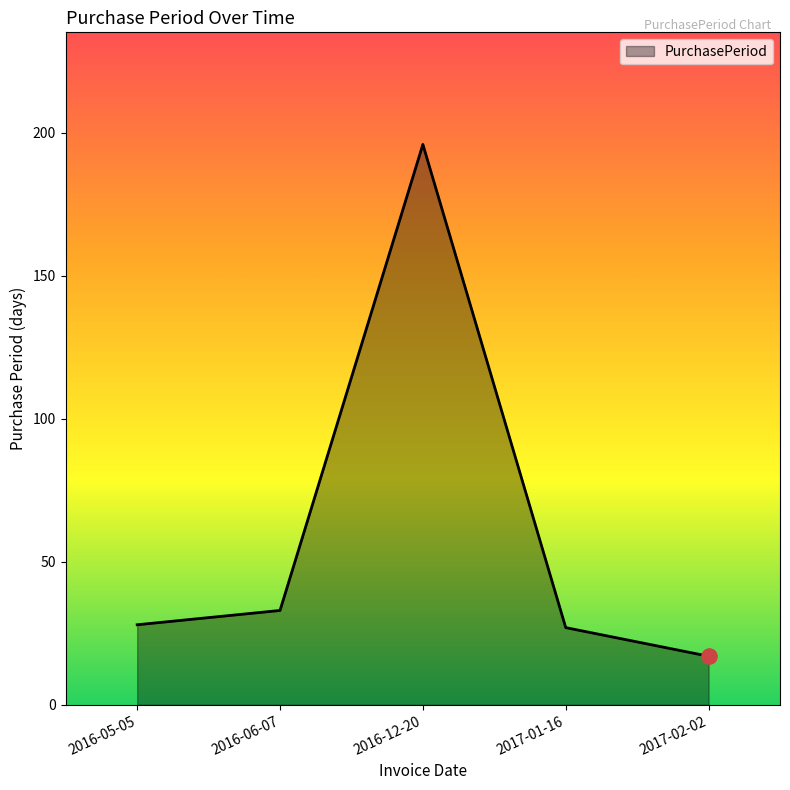

What is the ratio of the value at 2017-01-16 to the value at 2016-12-20?

0.1